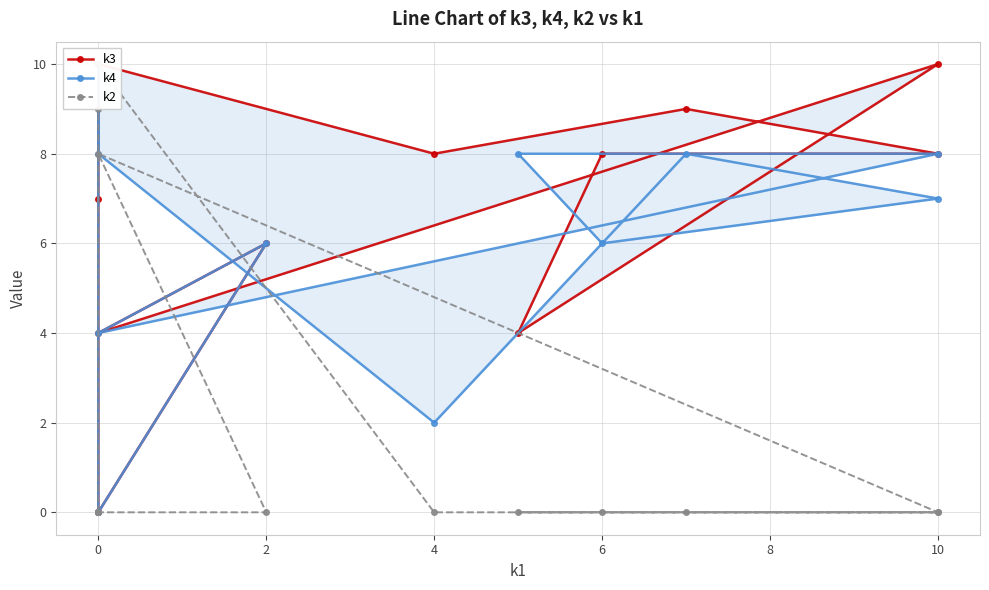

How many data points in k2 are above 0?

3